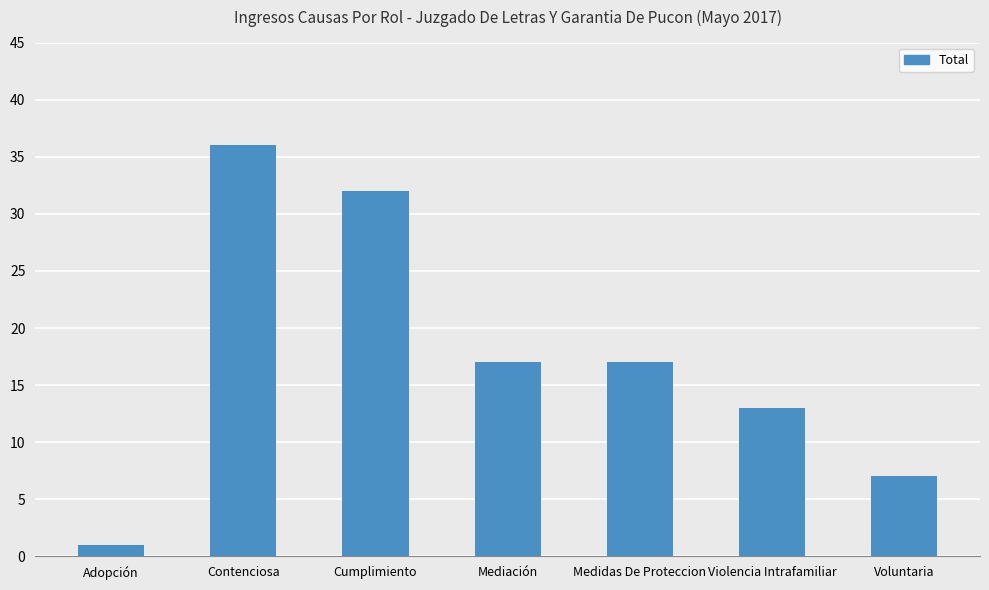

What is the sum of the values at Voluntaria and Violencia Intrafamiliar?

20